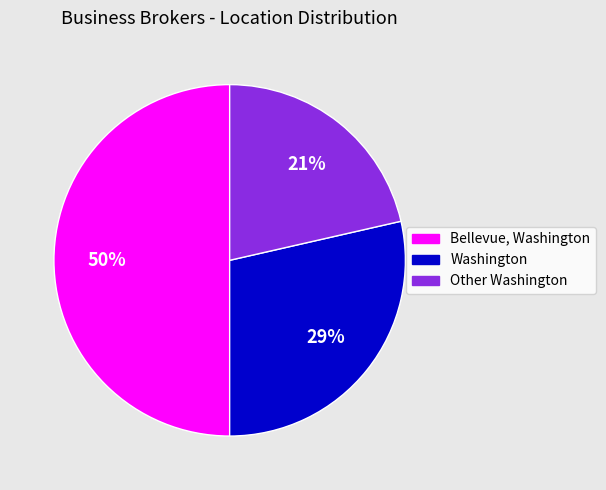

Does Washington represent more than half of the total?

No